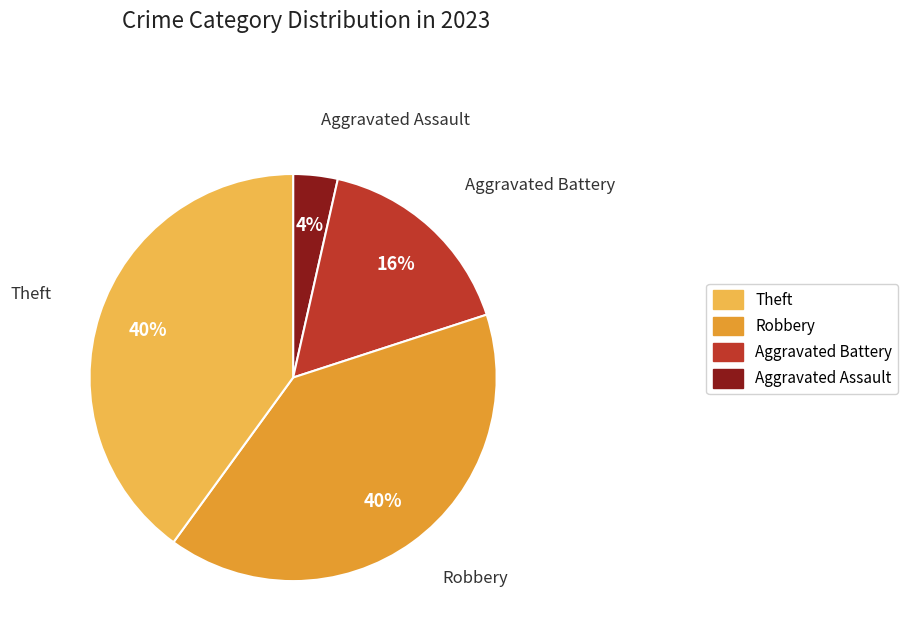

Which has a higher value, Robbery or Aggravated Assault?

Aggravated Assault